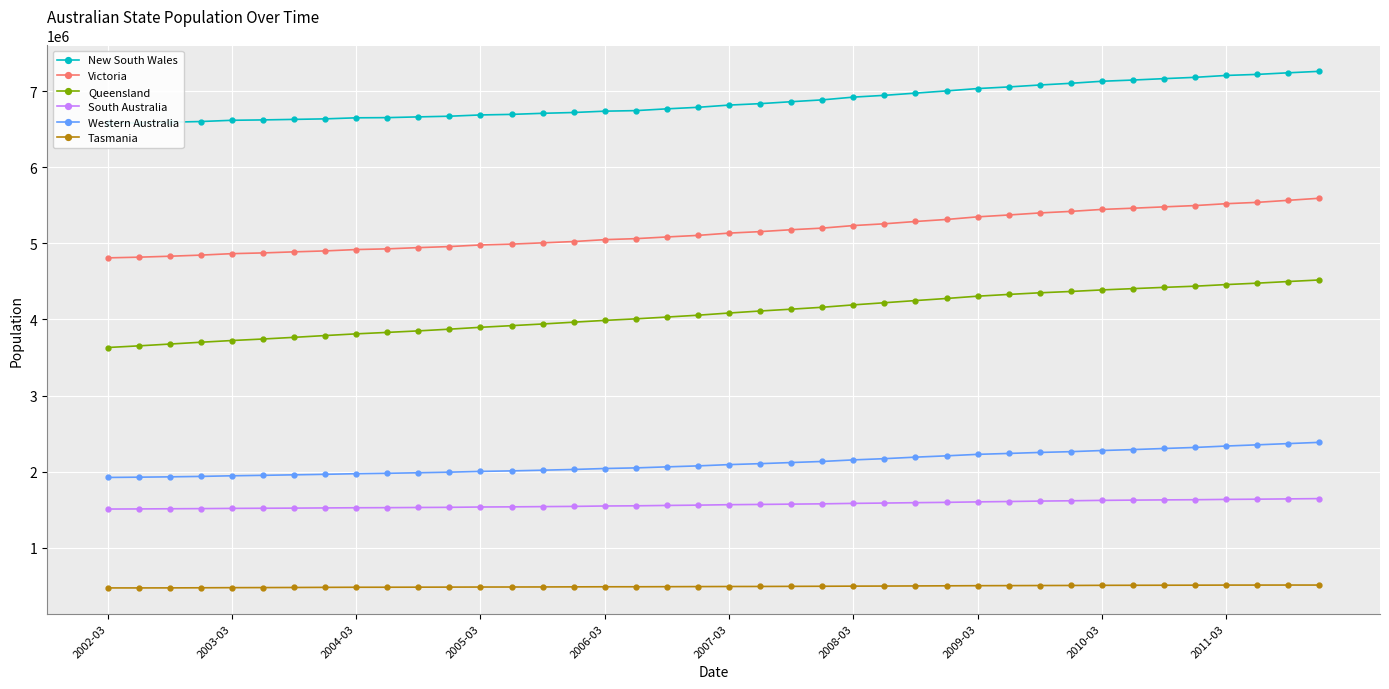

True or false: South Australia and Tasmania intersect in this chart.

False